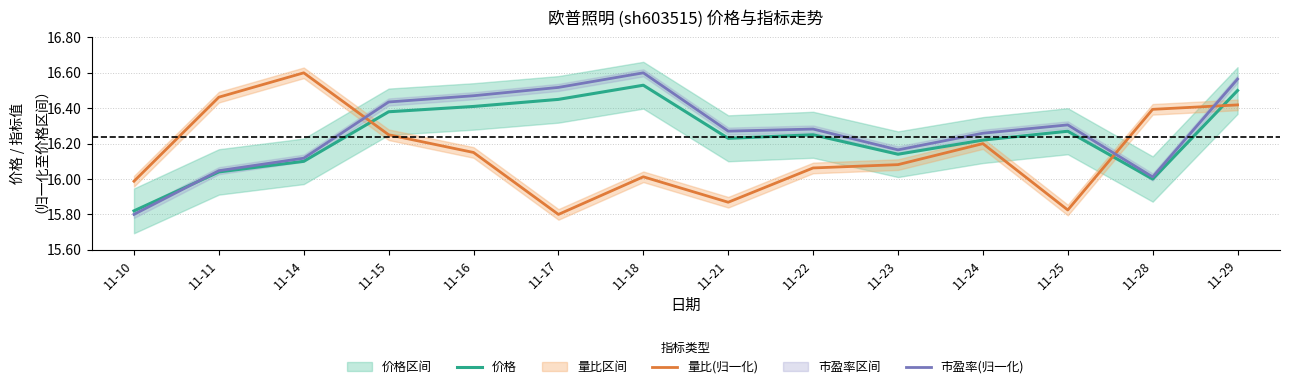

How many times do 价格 and 市盈率(归一化) cross each other?

1